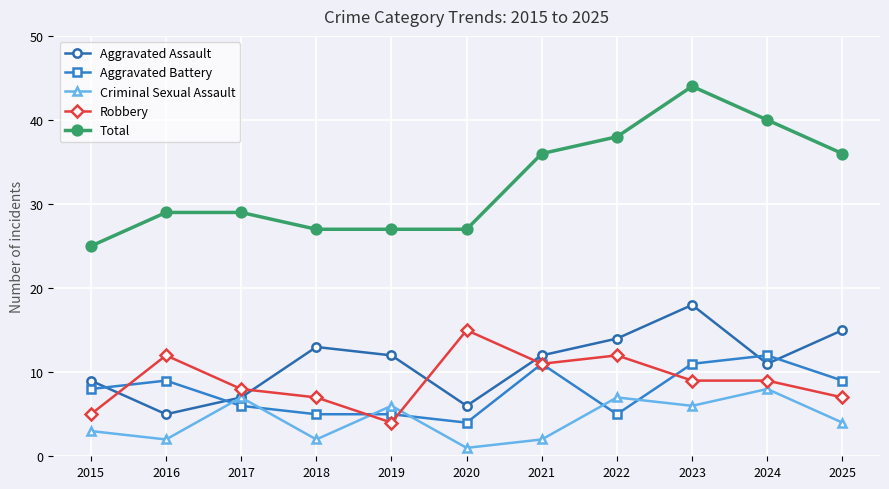

Which series changed the most between 2016 and 2025?

Aggravated Assault